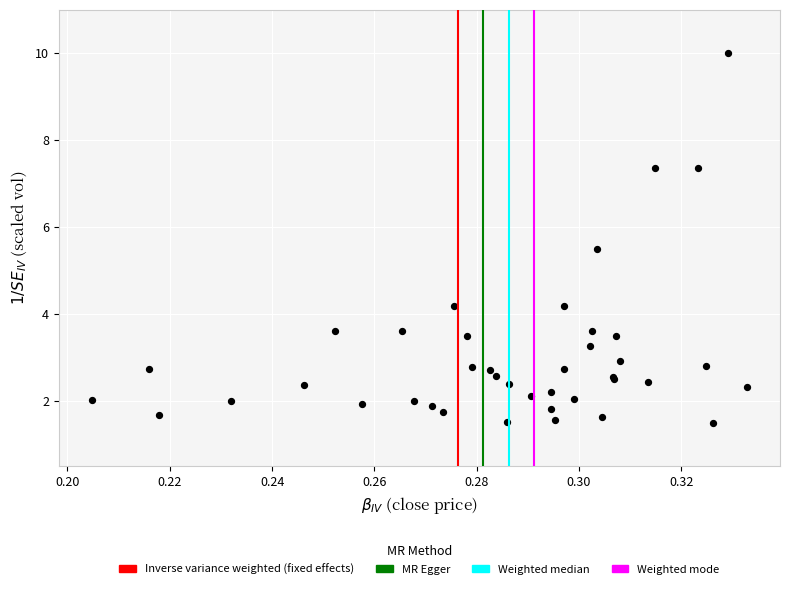

What Y value in the scatter plot is closest to 5?

5.5